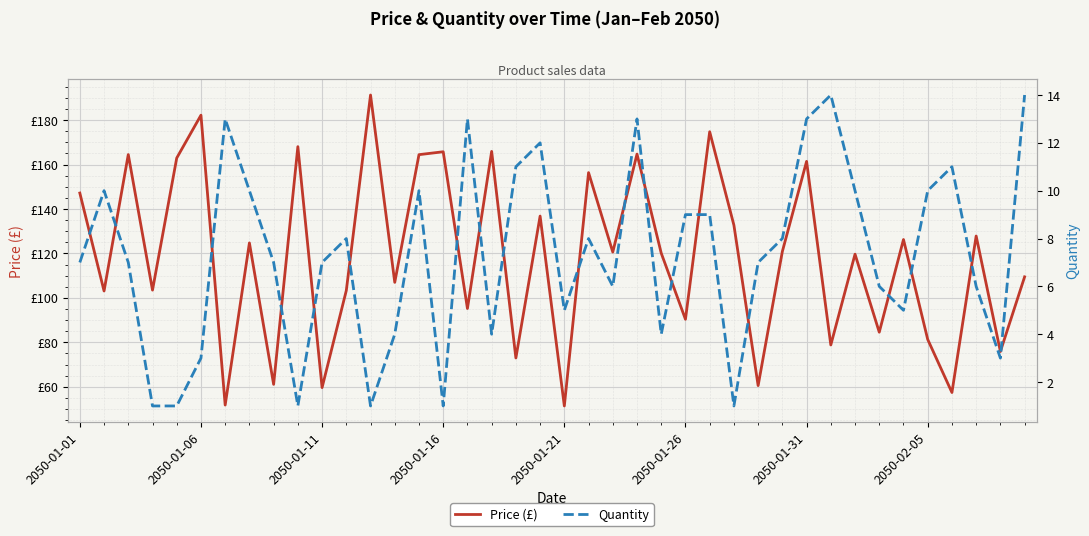

In Price (£), how many points are lower than both neighbors (excluding endpoints)?

16